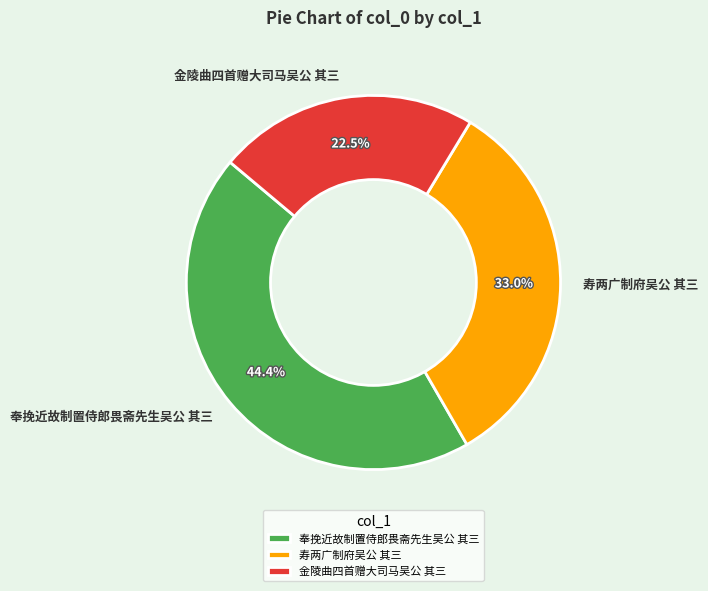

What is the total percentage of 寿两广制府吴公 其三 and 金陵曲四首赠大司马吴公 其三?

55.6%